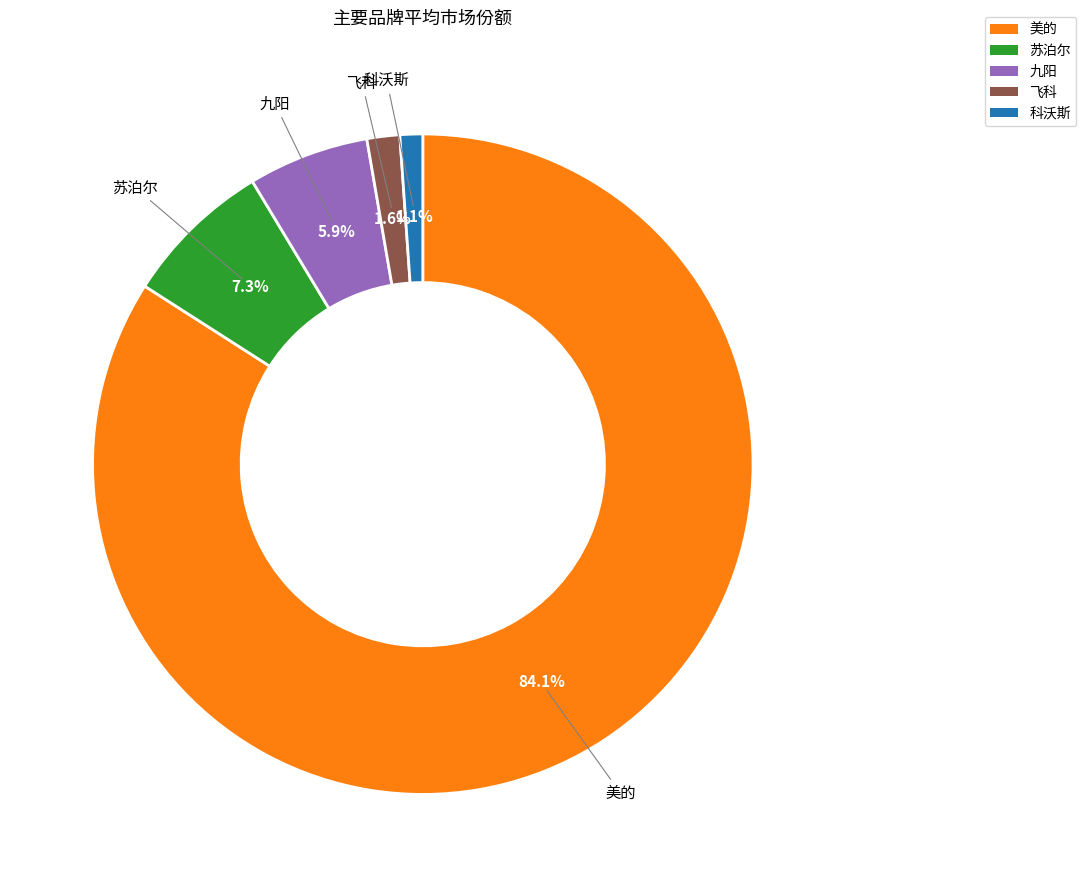

Count the number of slices in the pie.

5